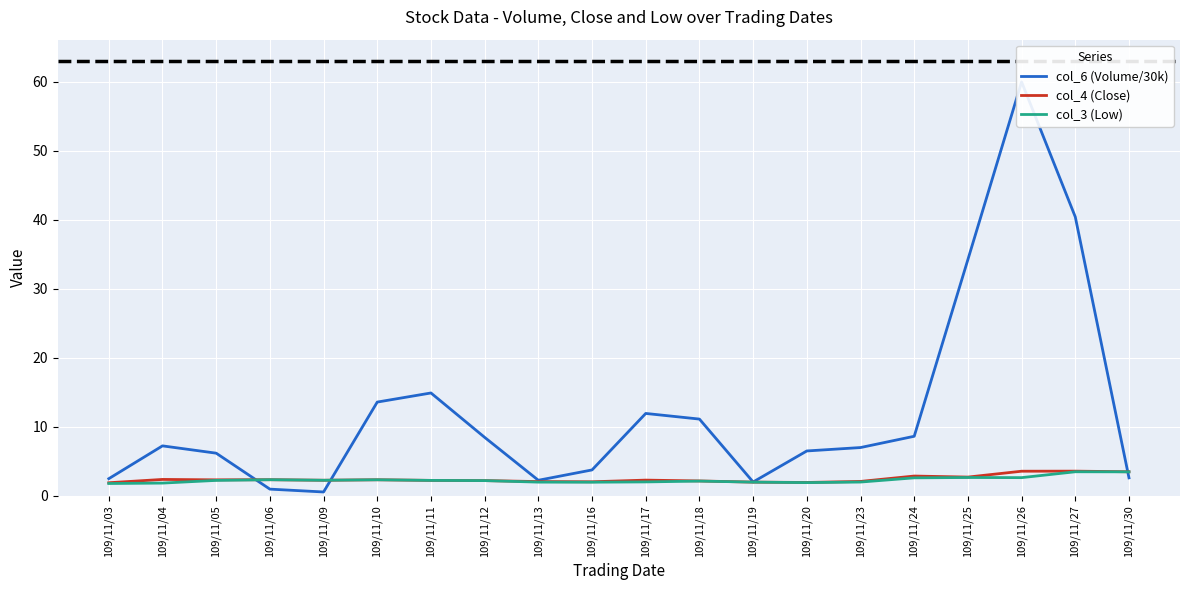

In col_3 (Low), how many points are lower than both neighbors (excluding endpoints)?

4